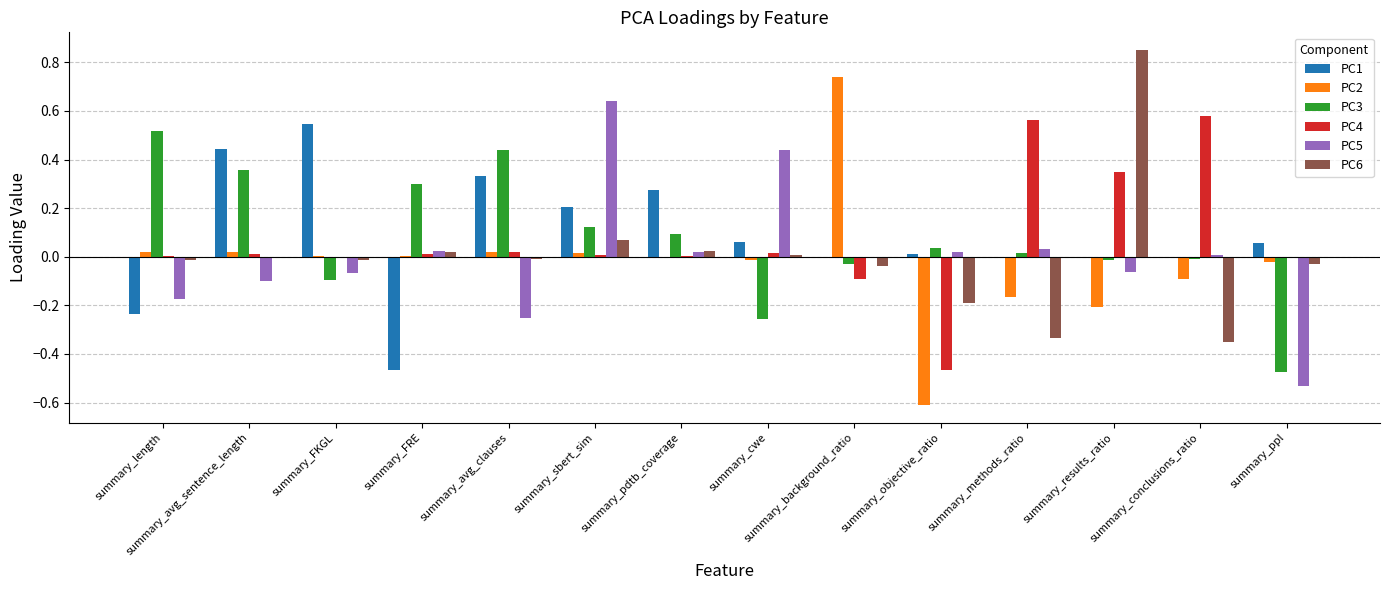

At which category does the chart reach its peak across all series?

summary_results_ratio